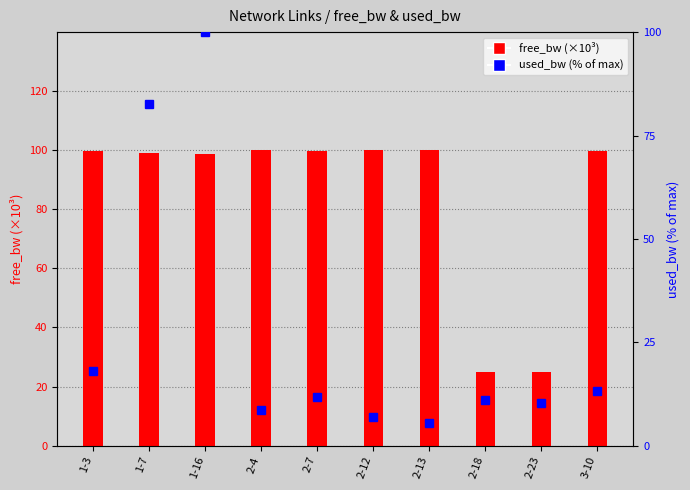

The free_bw (×10³) series shows 99.8 at 3-10. True or false?

True